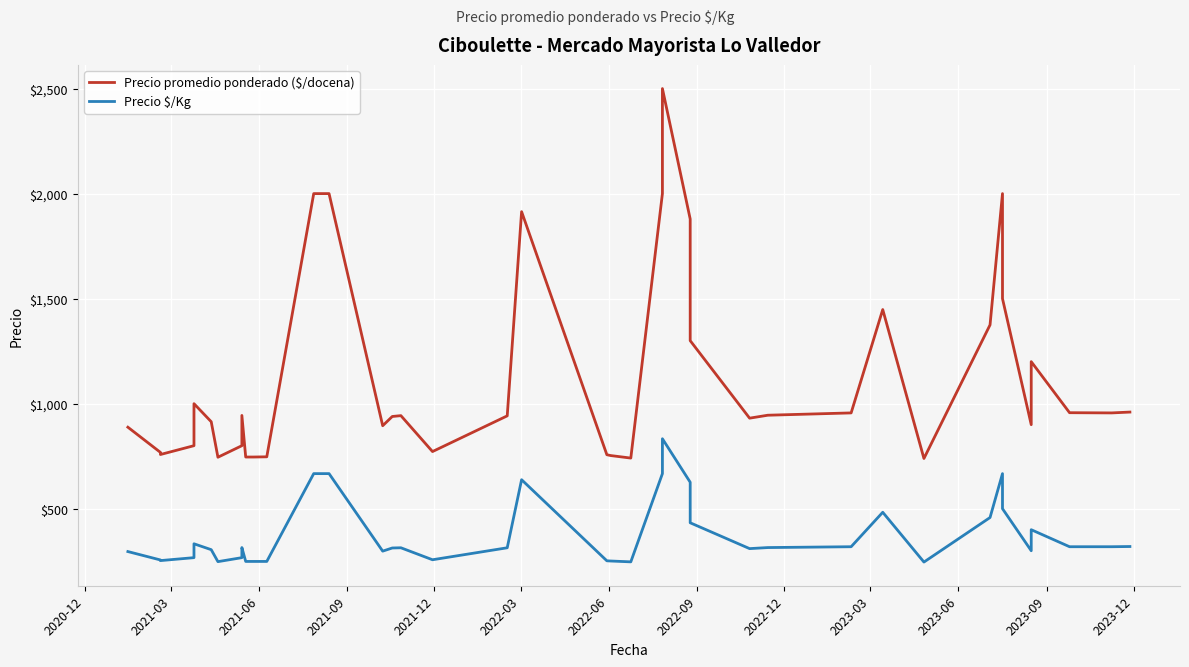

True or false: Precio promedio ponderado ($/docena) and Precio $/Kg intersect in this chart.

False